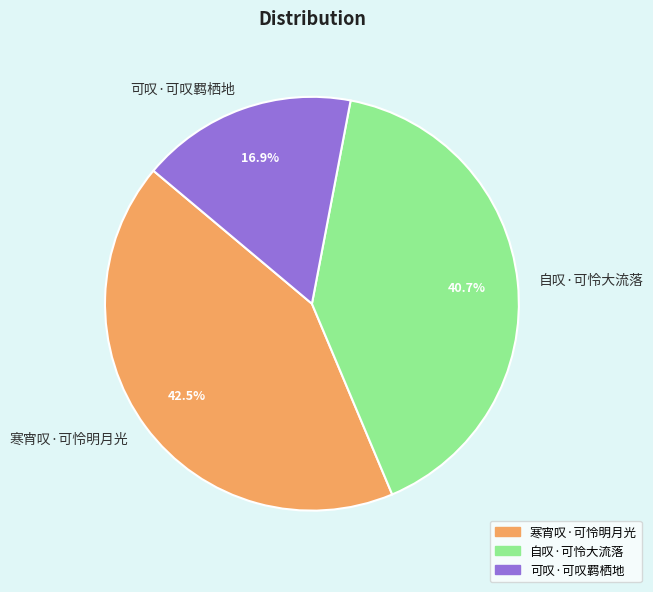

Is 可叹·可叹羁栖地 the majority of the pie?

No